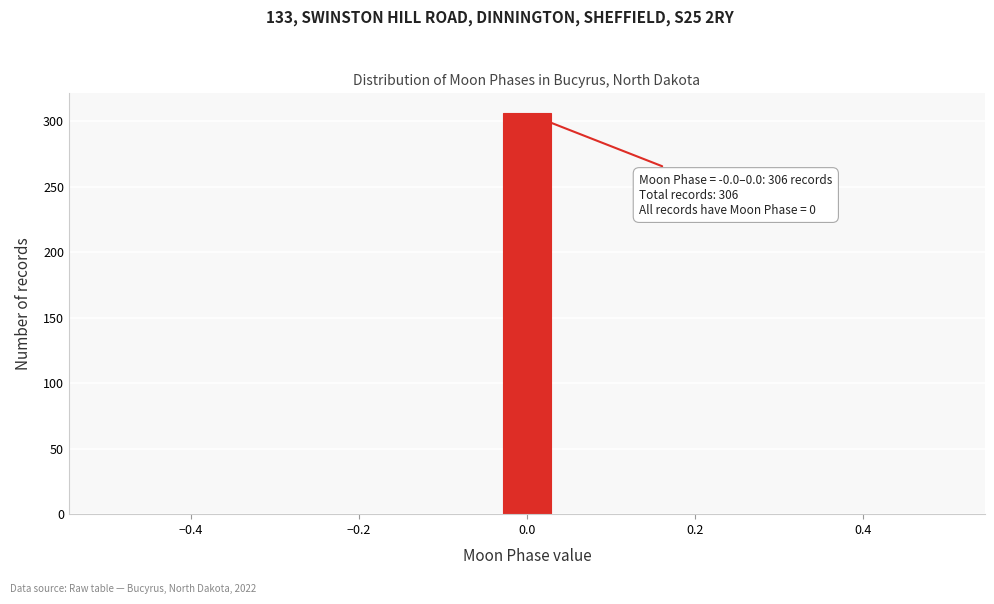

Read against the x-axis, roughly where is the centre of the tallest bar?

0.00